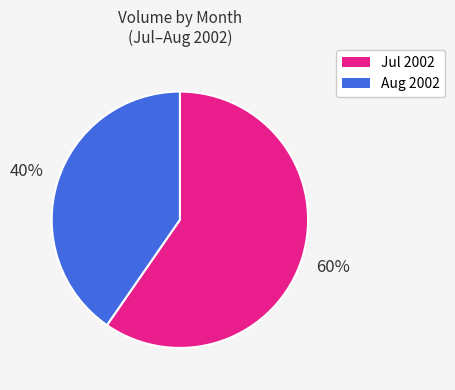

To the nearest percent, what is the average slice percentage?

50%